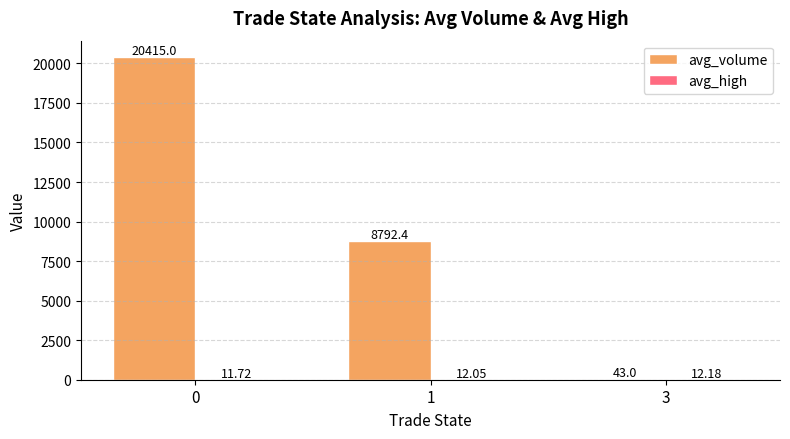

Is it true that avg_volume equals 7880.7 at 0?

False